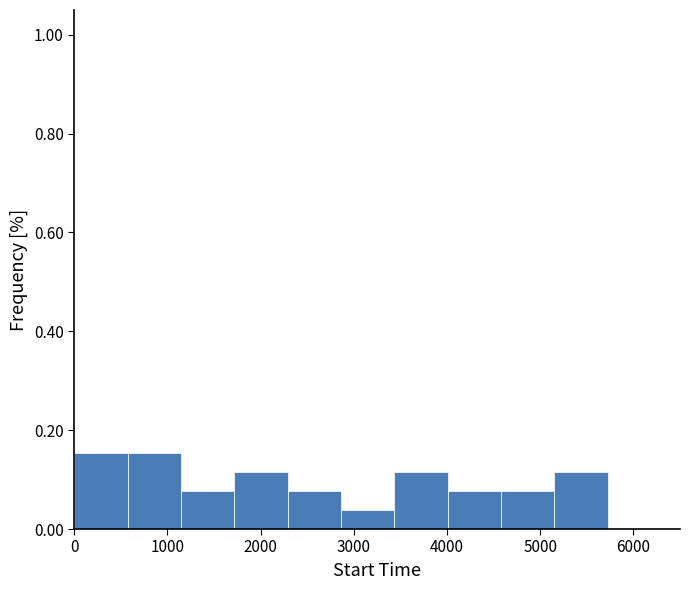

Reading left to right, list every bar in this chart as the range it spans on the x-axis followed by its height. Neither the bar edges nor the heights are printed on the chart, so give them approximately, as read against the axes.

0 to 600: 0.16
600 to 1100: 0.16
1100 to 1700: 0.08
1700 to 2300: 0.12
2300 to 2900: 0.08
2900 to 3400: 0.04
3400 to 4000: 0.12
4000 to 4600: 0.08
4600 to 5200: 0.08
5200 to 5700: 0.12